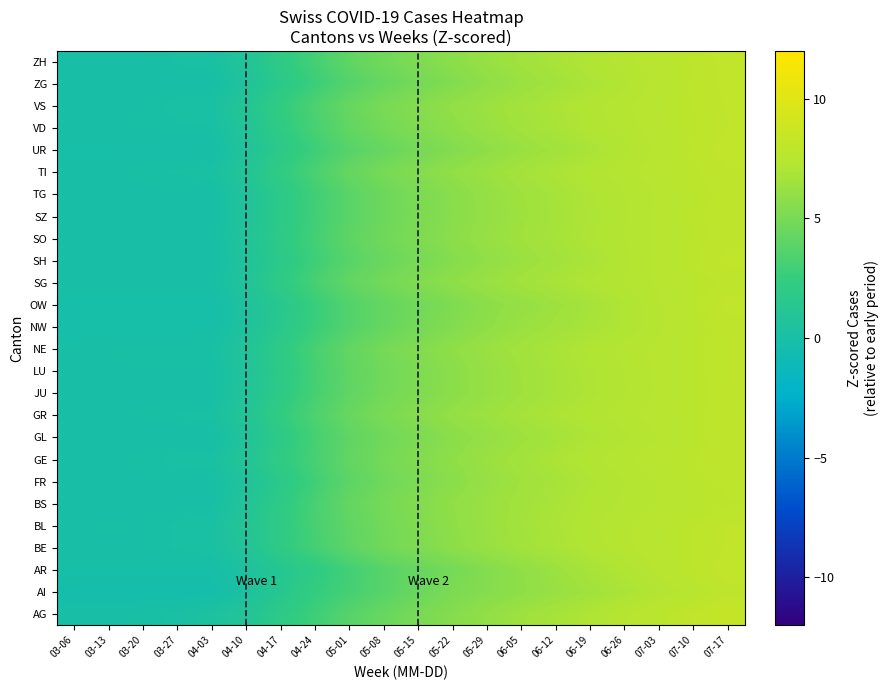

How many data points does each series have?

20